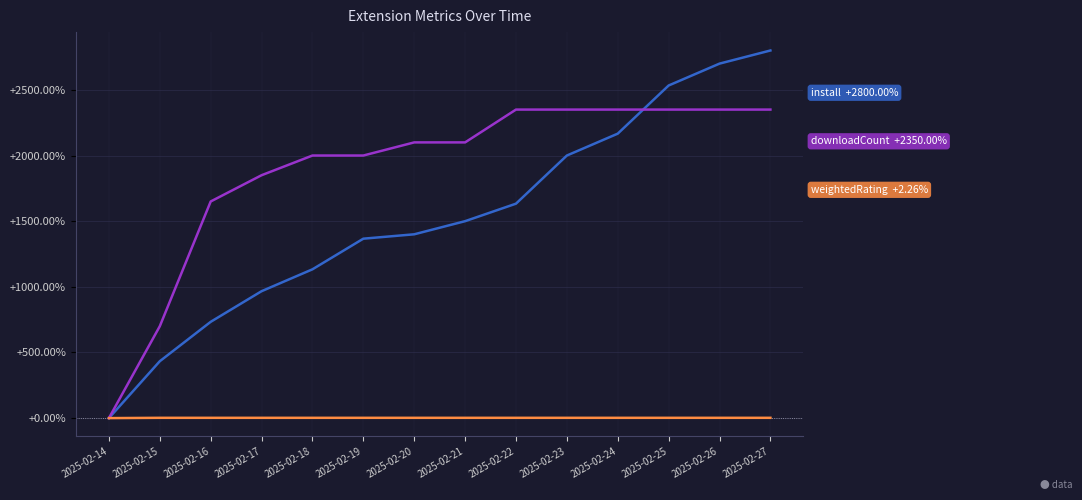

Which category has the highest value across all series?

2025-02-27